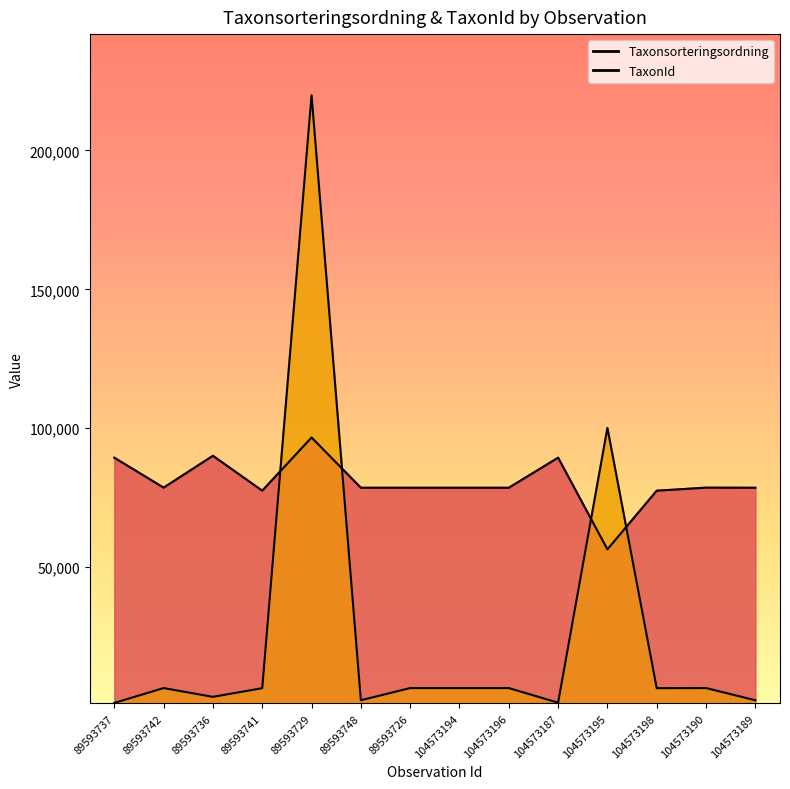

At how many categories does at least one series exceed 32552?

14